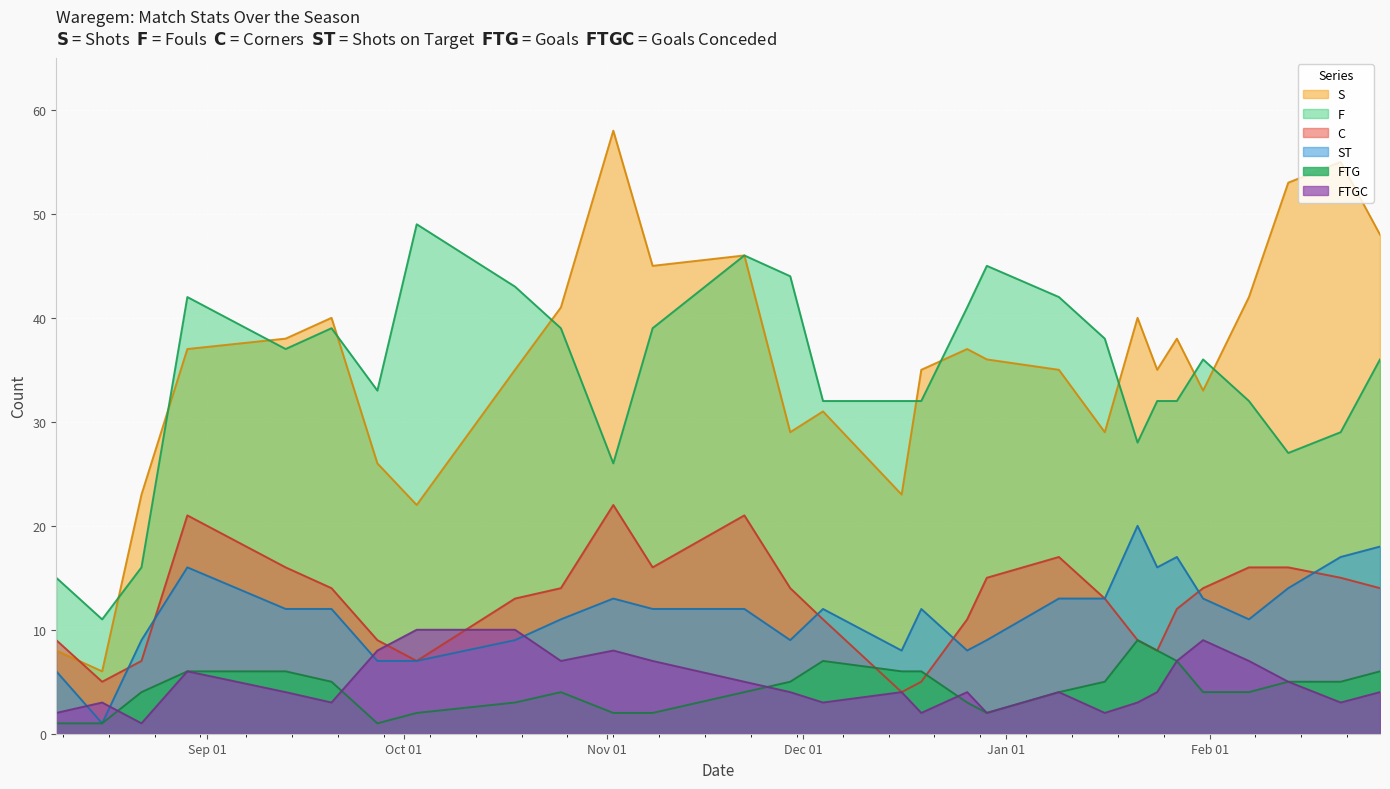

What is the difference between the F values at 20/09/2020 and 31/01/2021?

3